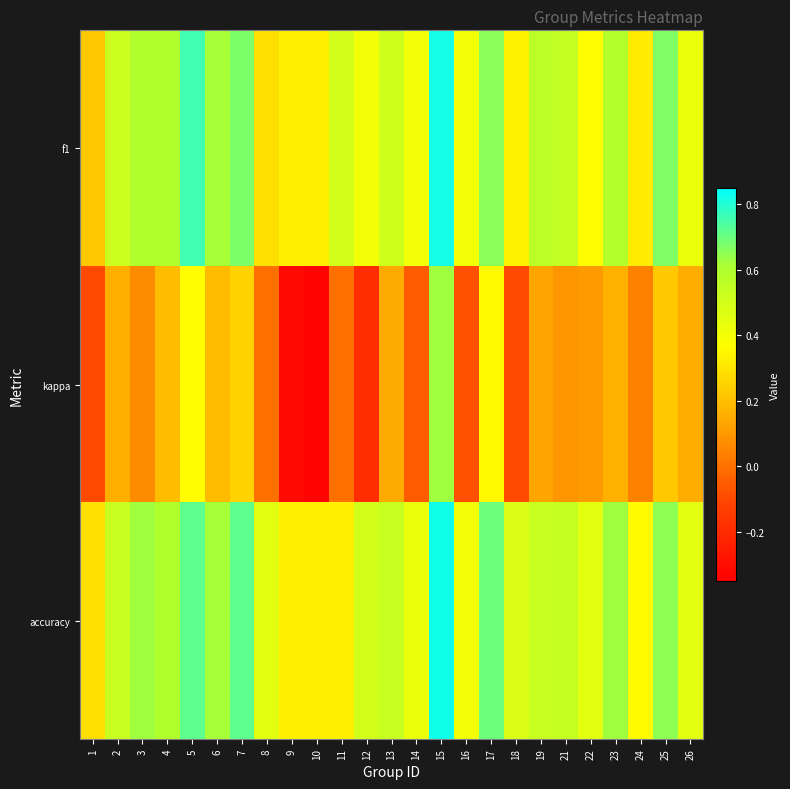

Which series has the largest total across all categories?

accuracy